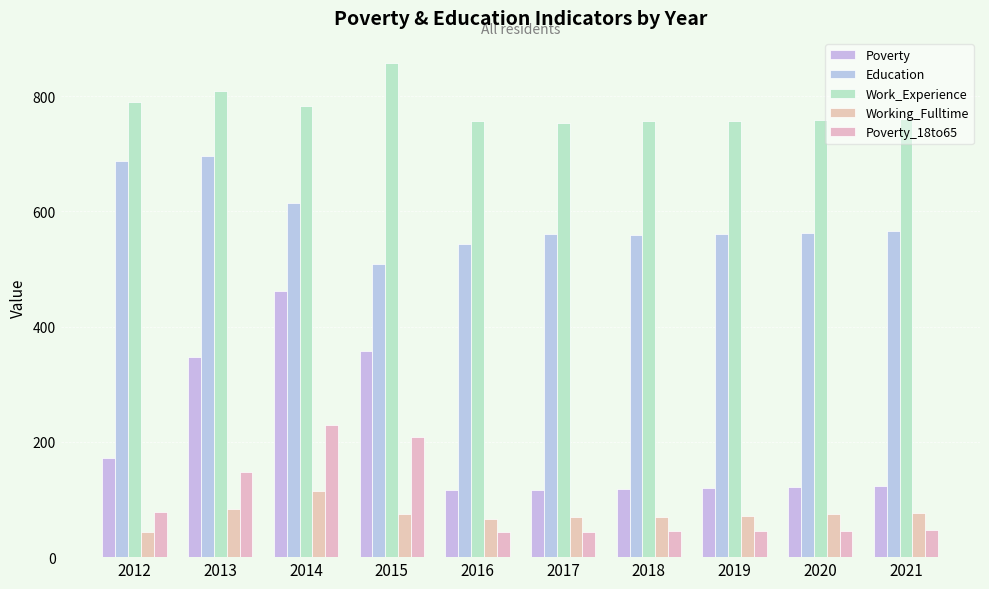

Which has a higher value, 2015 or 2016?

2015